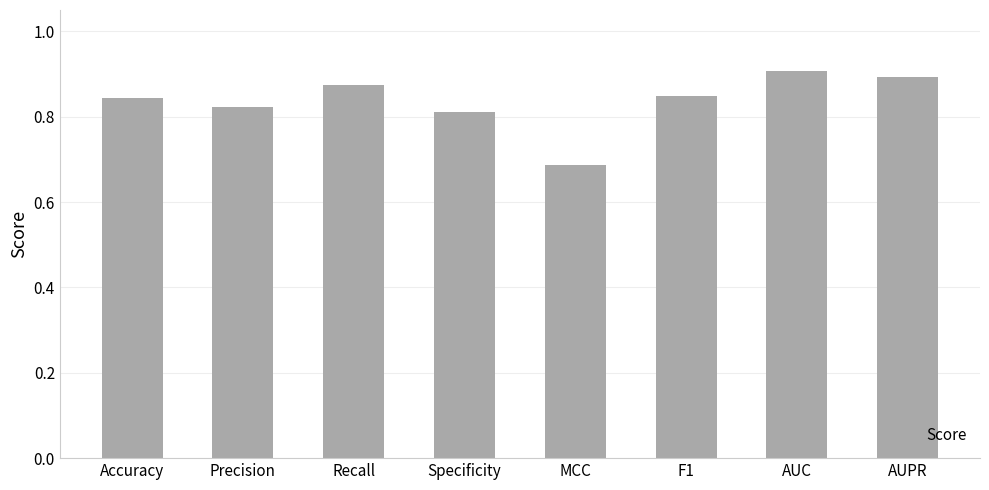

True or false: the data shows 1.3 at Specificity.

False